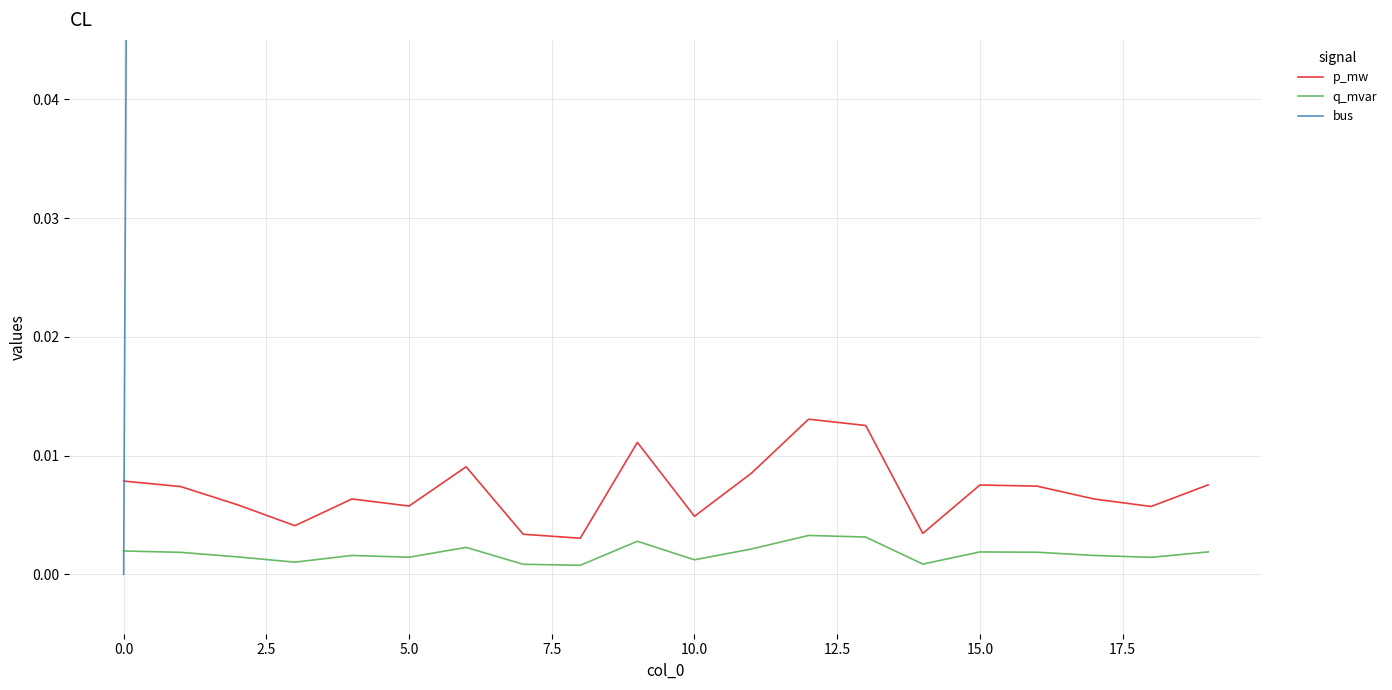

Is it true that q_mvar equals 0.0 at 13?

True